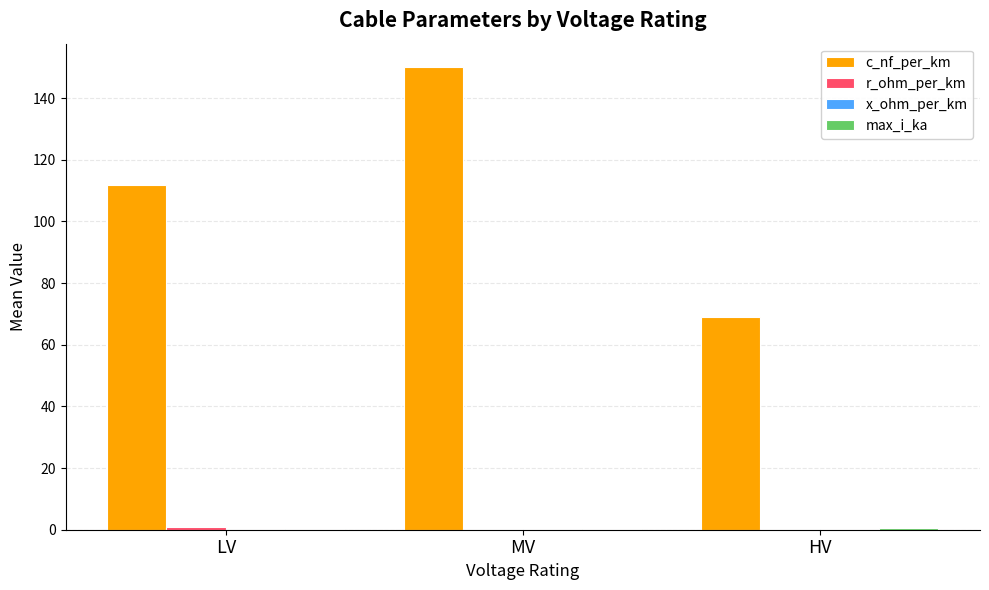

How many groups of bars are there?

3